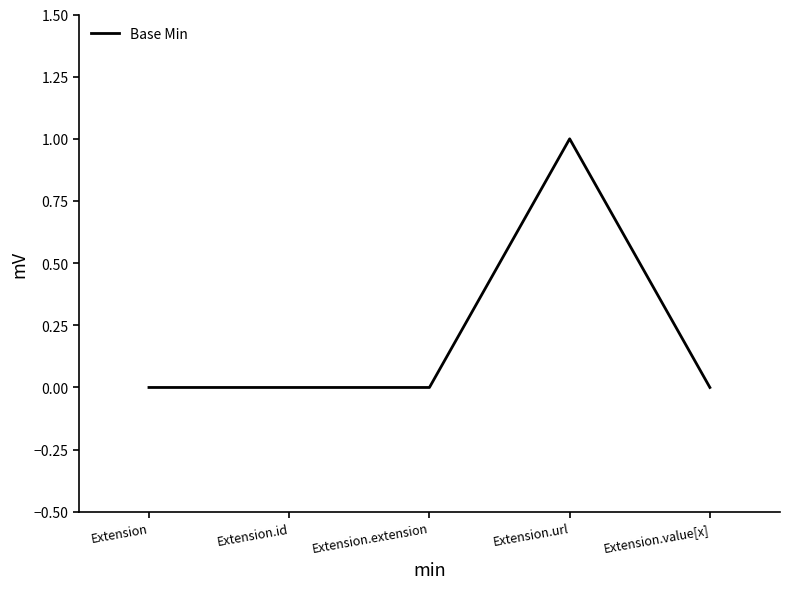

How many values are between 0 and 1?

5